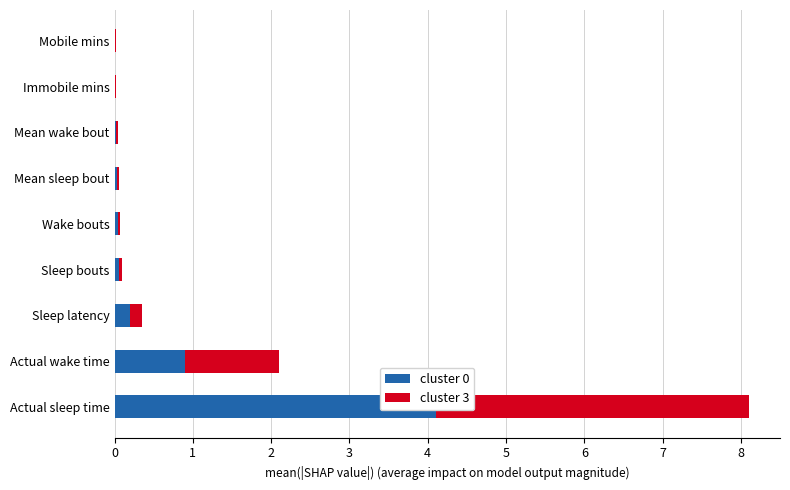

How many data points does each series have?

9